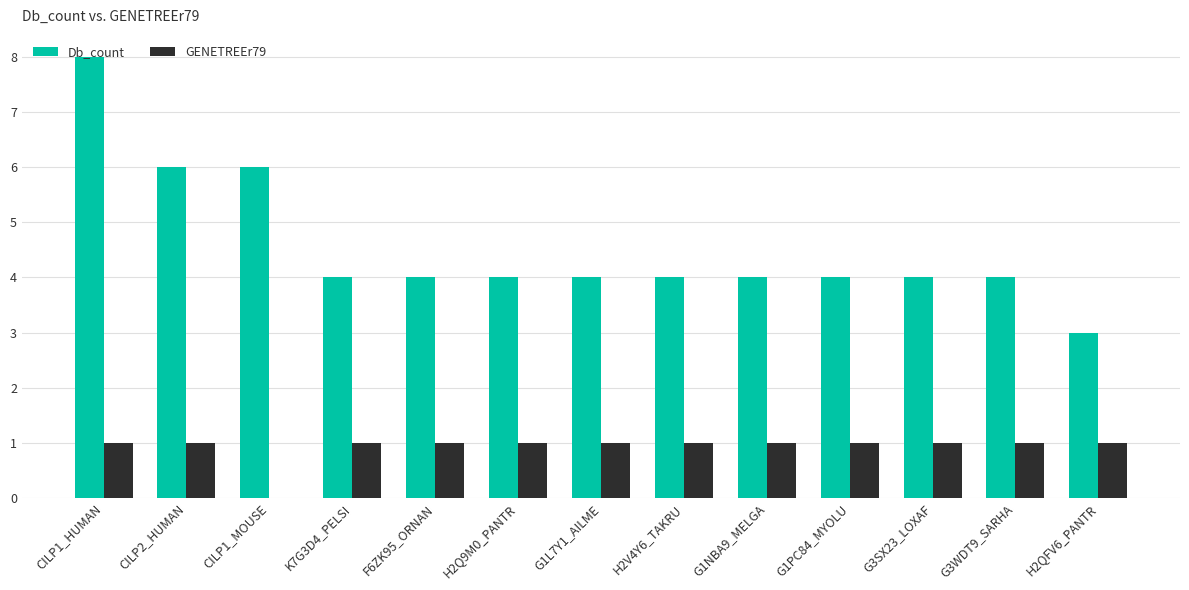

At which label does Db_count reach its peak?

CILP1_HUMAN